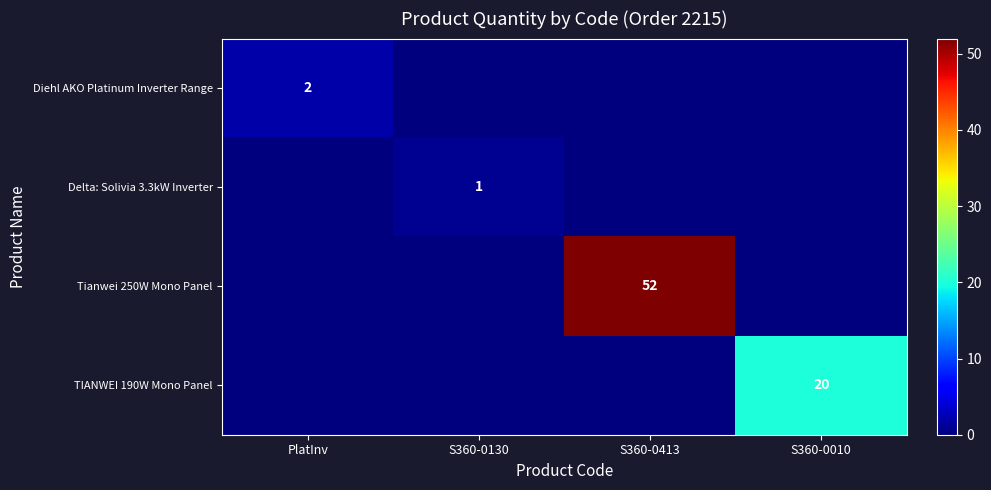

True or false: Diehl AKO Platinum Inverter Range has a value of 2 at PlatInv.

True